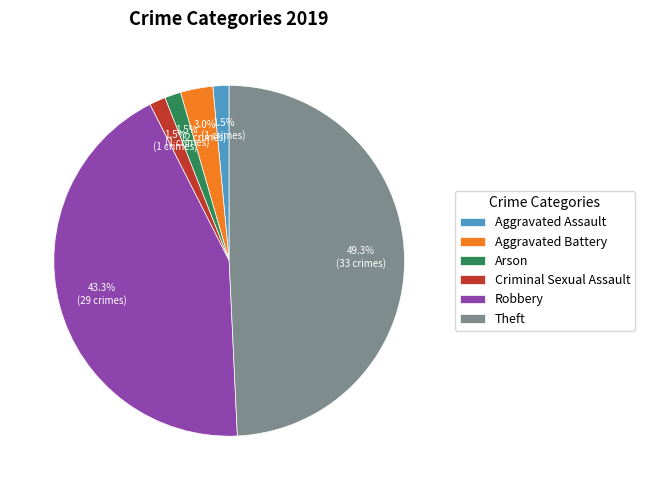

Which category has the biggest portion of the pie?

Theft